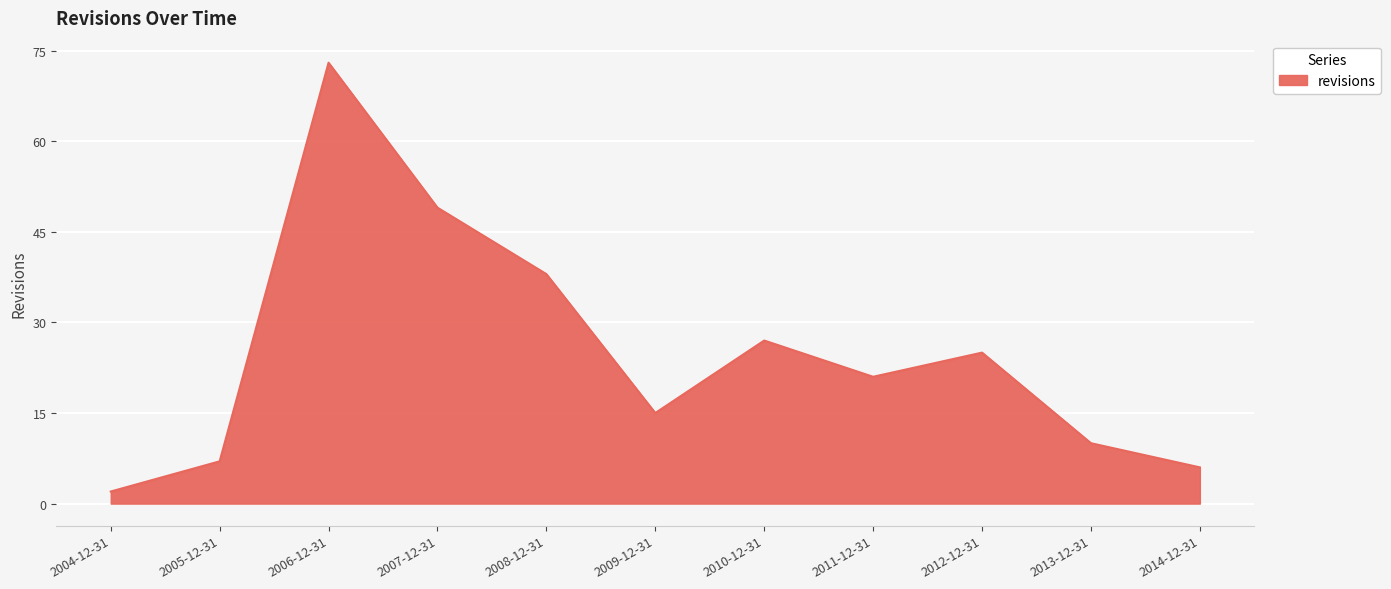

List the labels in order of value, smallest first.

2004-12-31, 2014-12-31, 2005-12-31, 2013-12-31, 2009-12-31, 2011-12-31, 2012-12-31, 2010-12-31, 2008-12-31, 2007-12-31, 2006-12-31